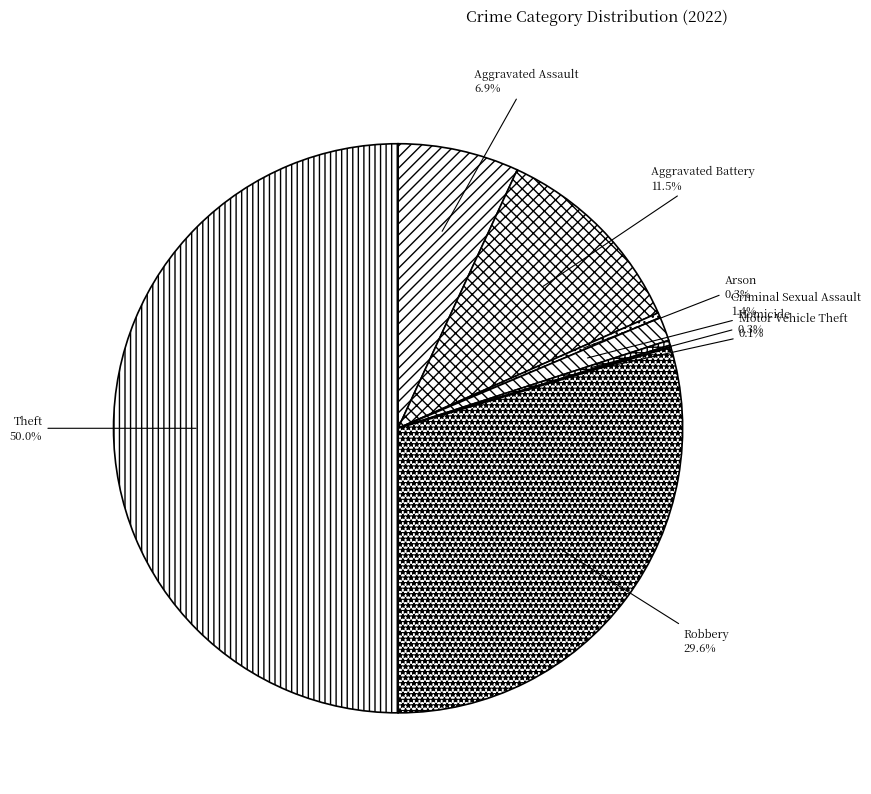

The Aggravated Assault slice represents 18% of the pie. True or false?

False